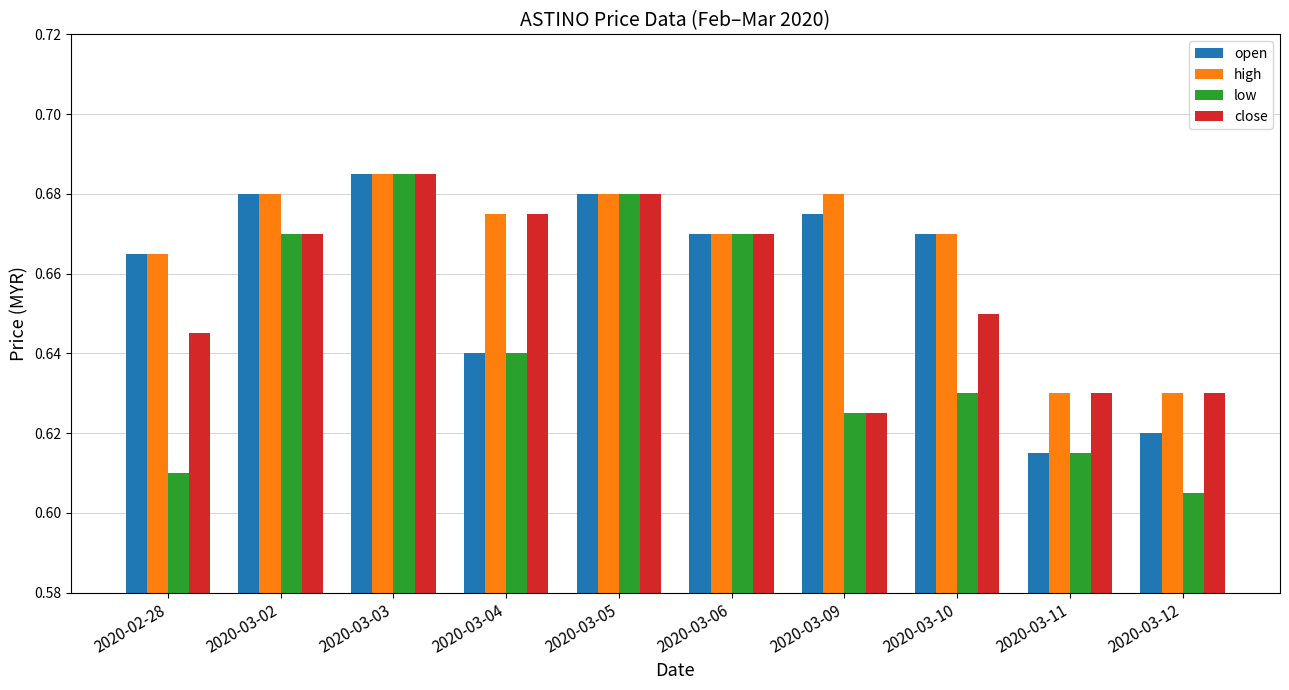

Where is close nearest to the value 0?

2020-03-09